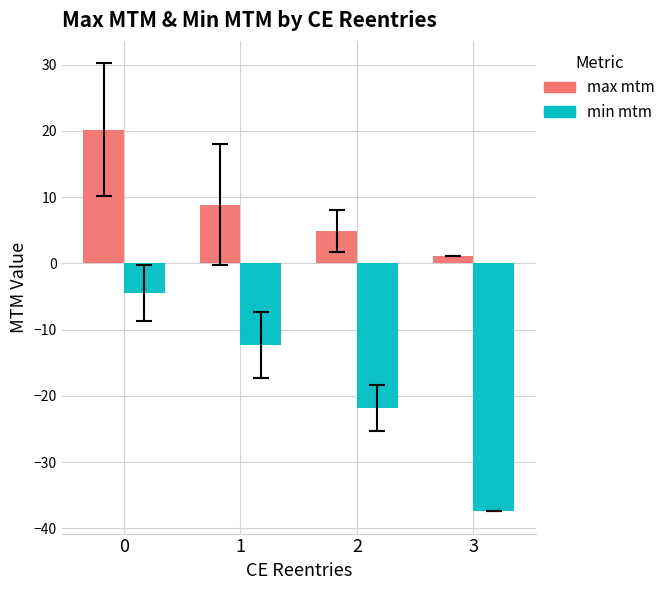

Rank the series by their maximum value, from lowest to highest.

min mtm, max mtm